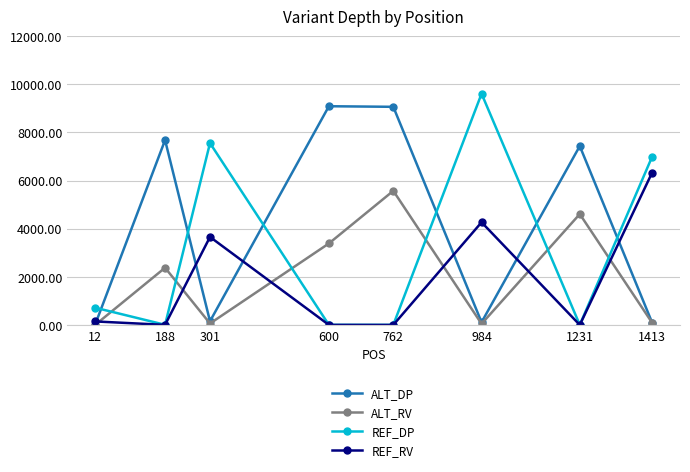

Count the number of categories in the chart.

8